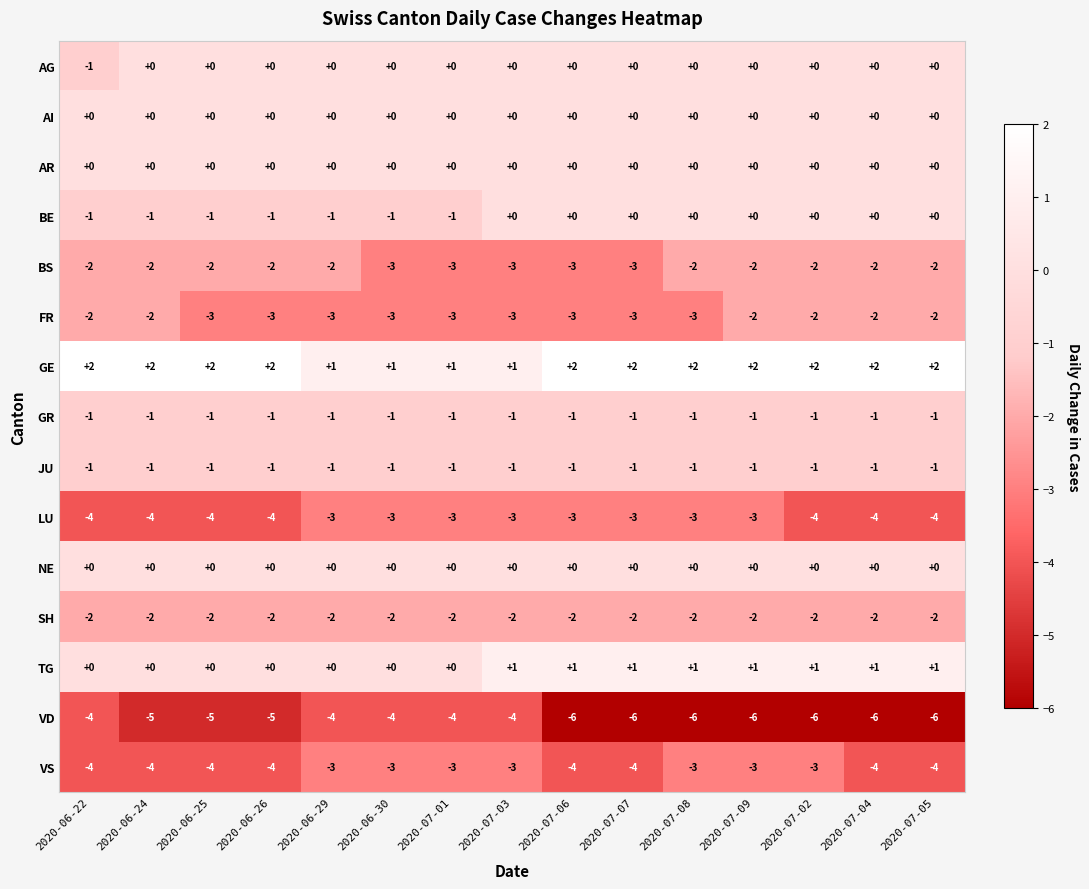

Which series has the largest total across all categories?

GE